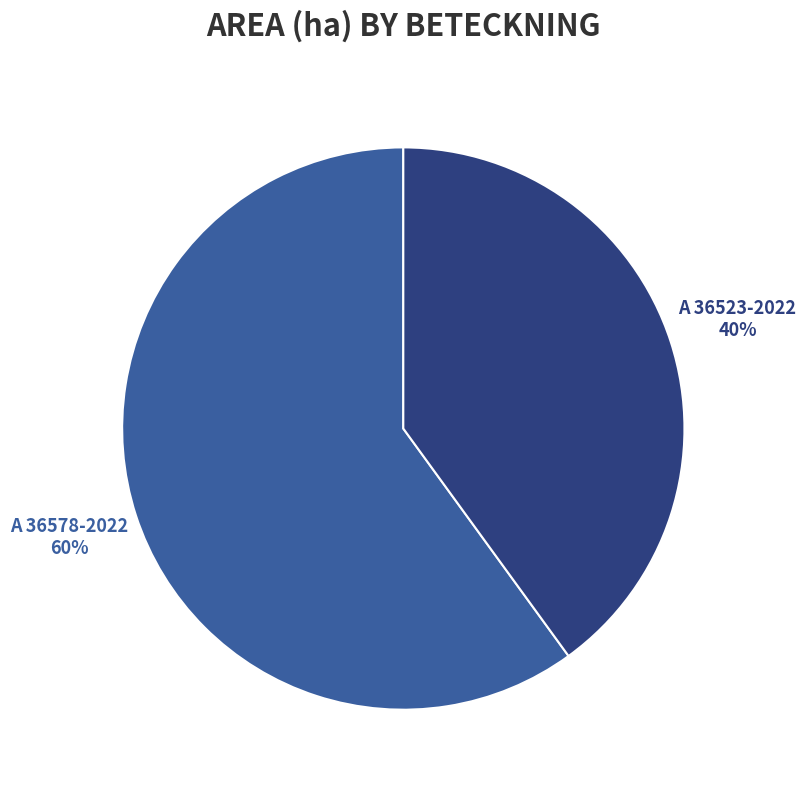

To the nearest percent, what portion does A 36578-2022 represent?

60%